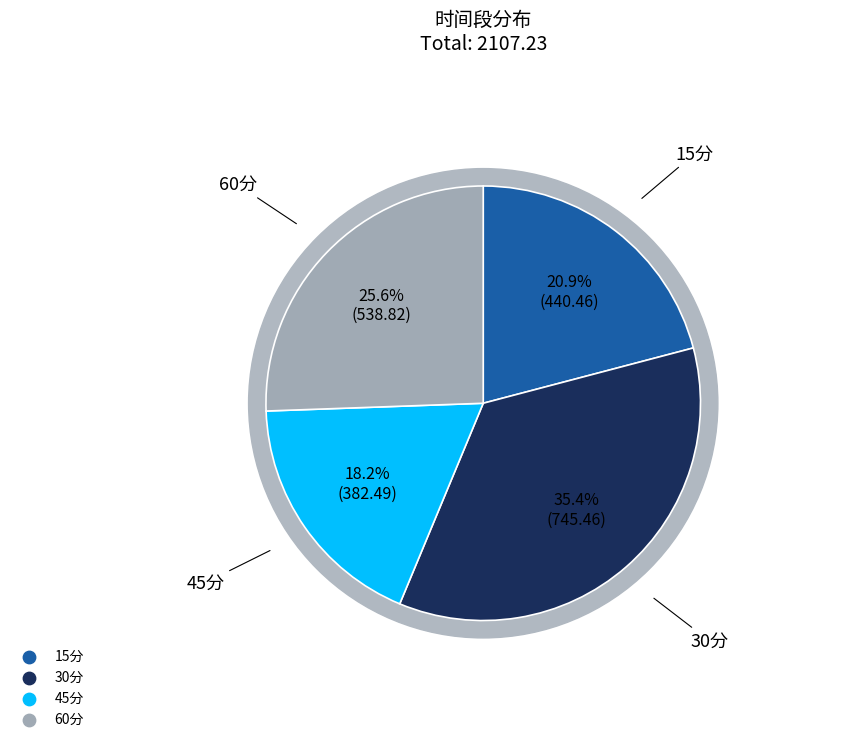

How many segments does this pie chart have?

4